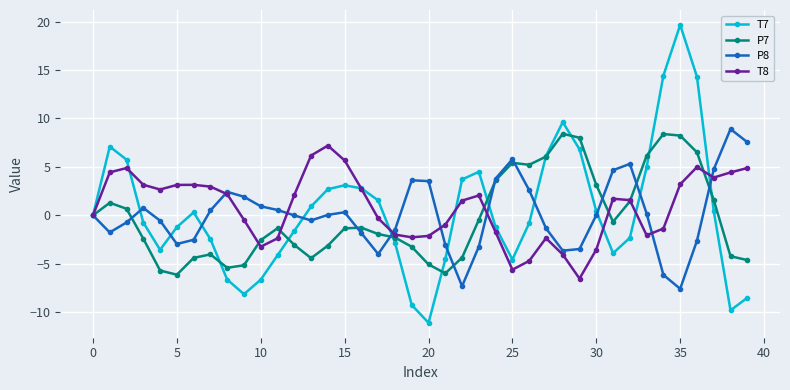

What is the difference between the maximum and minimum values in the P7 series?

14.5